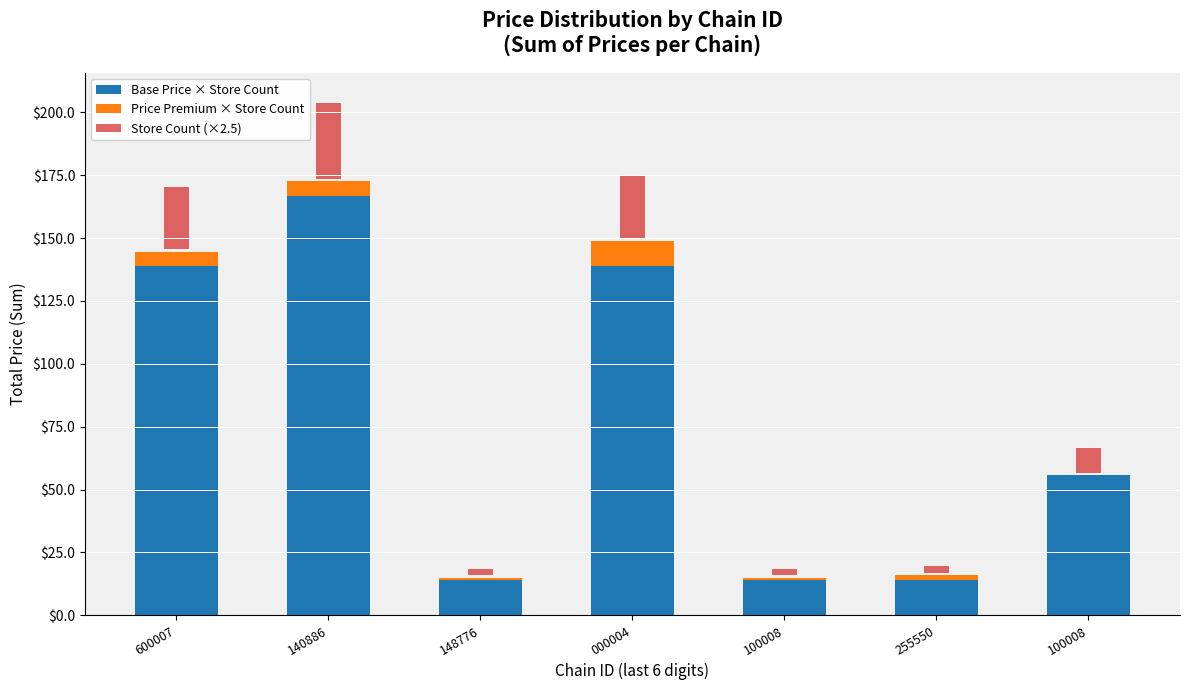

Which series changed the most between 140886 and 148776?

Base Price × Store Count